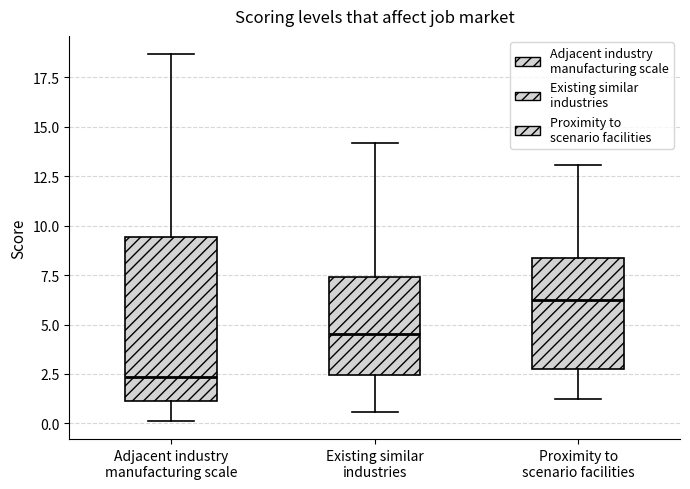

Which box is the tallest, from its lower edge to its upper edge?

Adjacent industry manufacturing scale